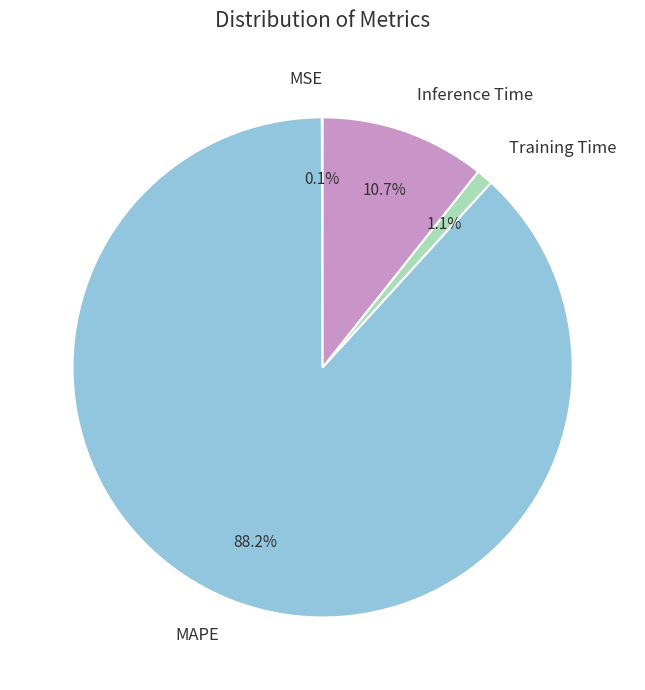

Between Training Time and Inference Time, which is larger?

Inference Time